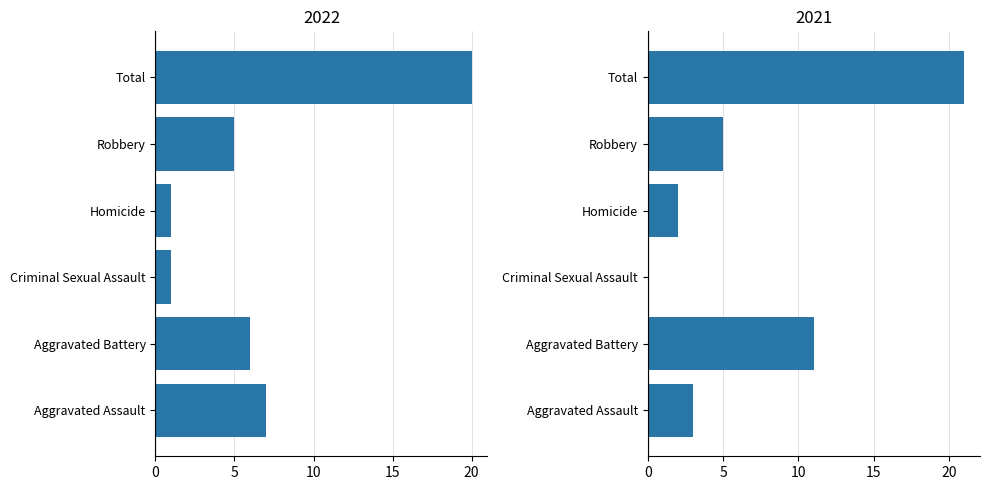

The value of 2018 at Homicide is 7. True or false?

False